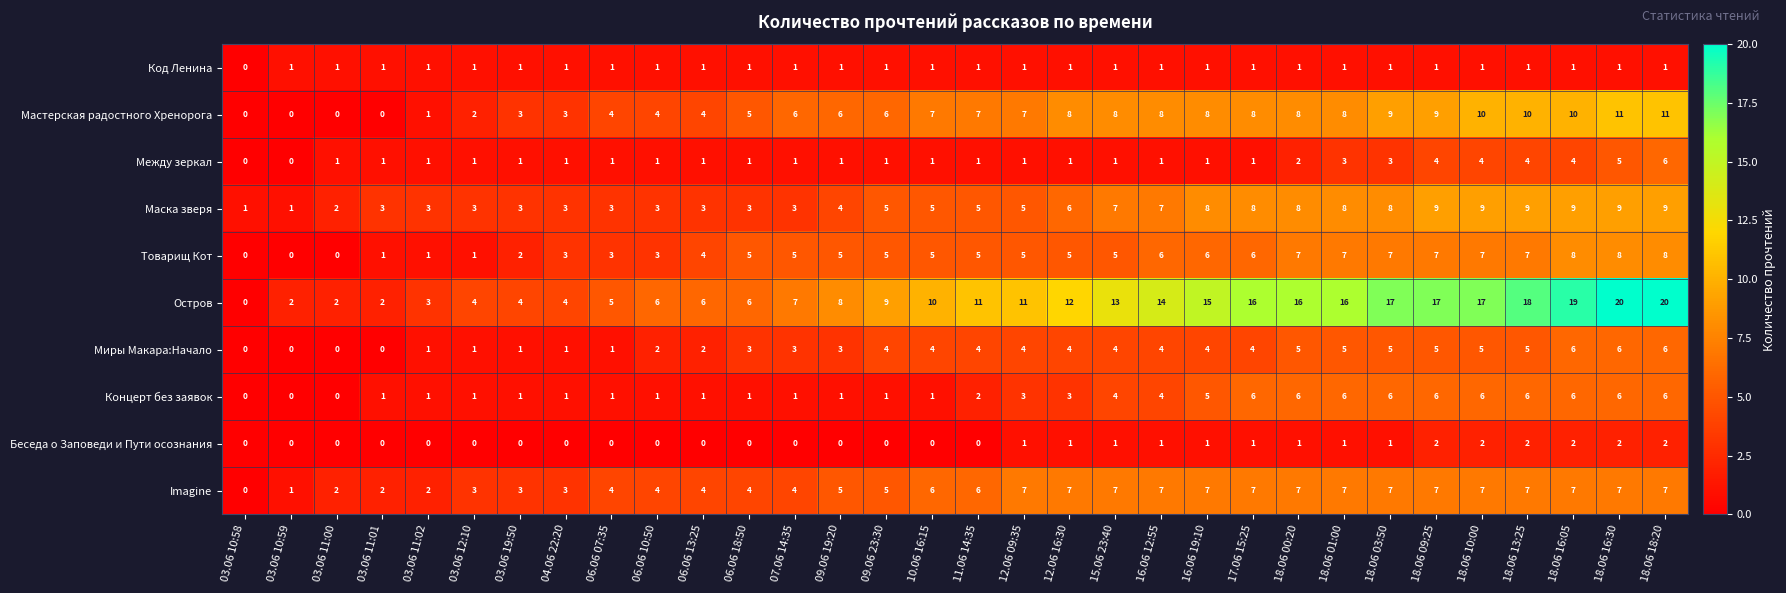

What is the greatest value displayed?

20